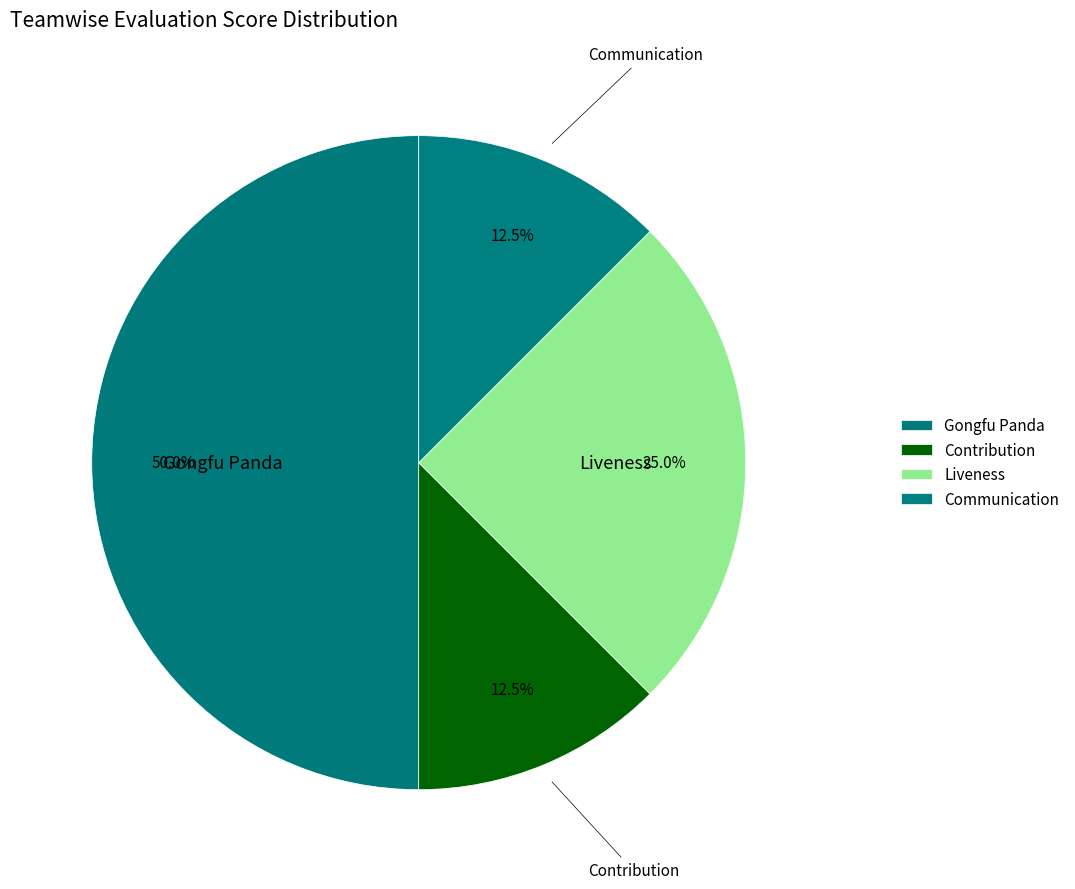

To the nearest percent, what is the average slice percentage?

25%